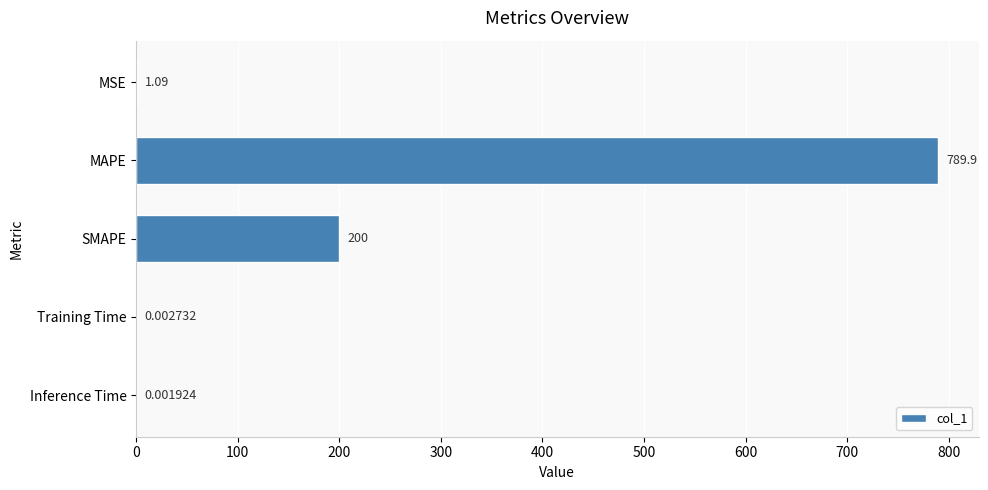

What is the sum of all values?

991.0